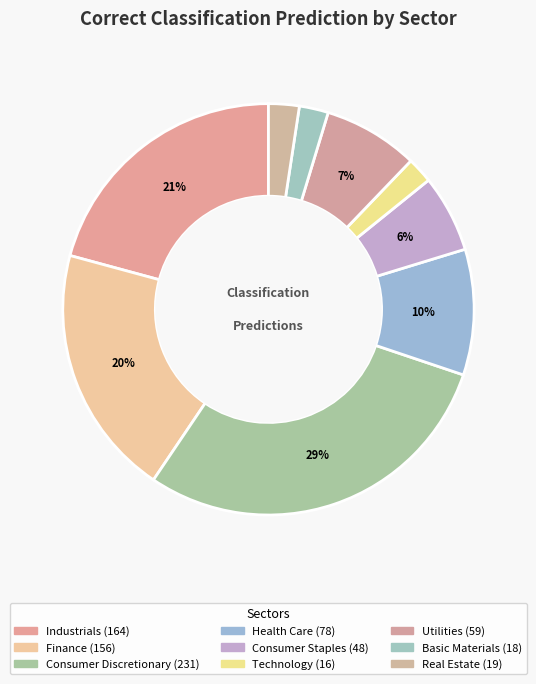

Count the number of slices in the pie.

9